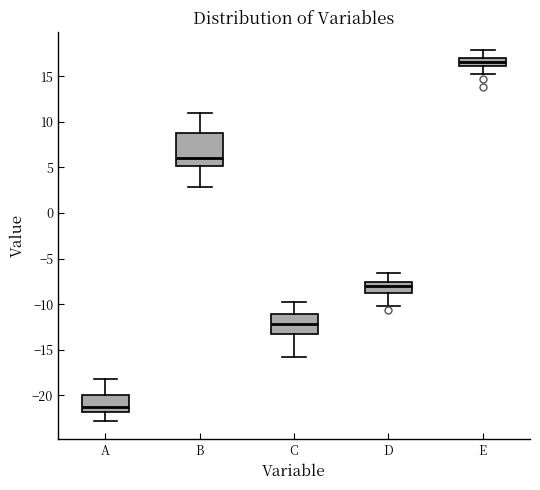

Reading left to right, transcribe this box plot: for each box, give where its median line is, the range the box spans, and where its two whiskers end, as read against the y-axis. The values are not printed on the chart, so give them approximately, as read against the axis.

A: median -21.5, box -22.0 to -20.0, whiskers -23.0 to -18.0
B: median 6.0, box 5.0 to 9.0, whiskers 3.0 to 11.0
C: median -12.0, box -13.0 to -11.0, whiskers -16.0 to -10.0
D: median -8.0, box -9.0 to -7.5, whiskers -10.0 to -6.5
E: median 16.5, box 16.0 to 17.0, whiskers 15.0 to 18.0